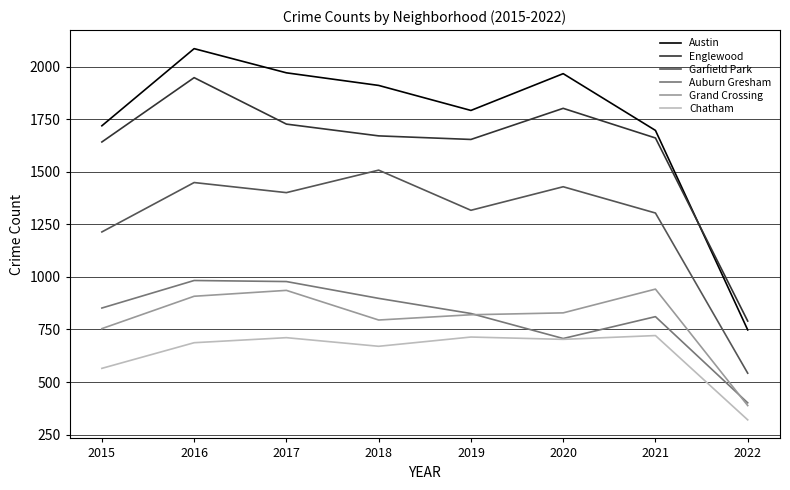

List the series in order of their peak value, highest first.

Austin, Englewood, Garfield Park, Auburn Gresham, Grand Crossing, Chatham